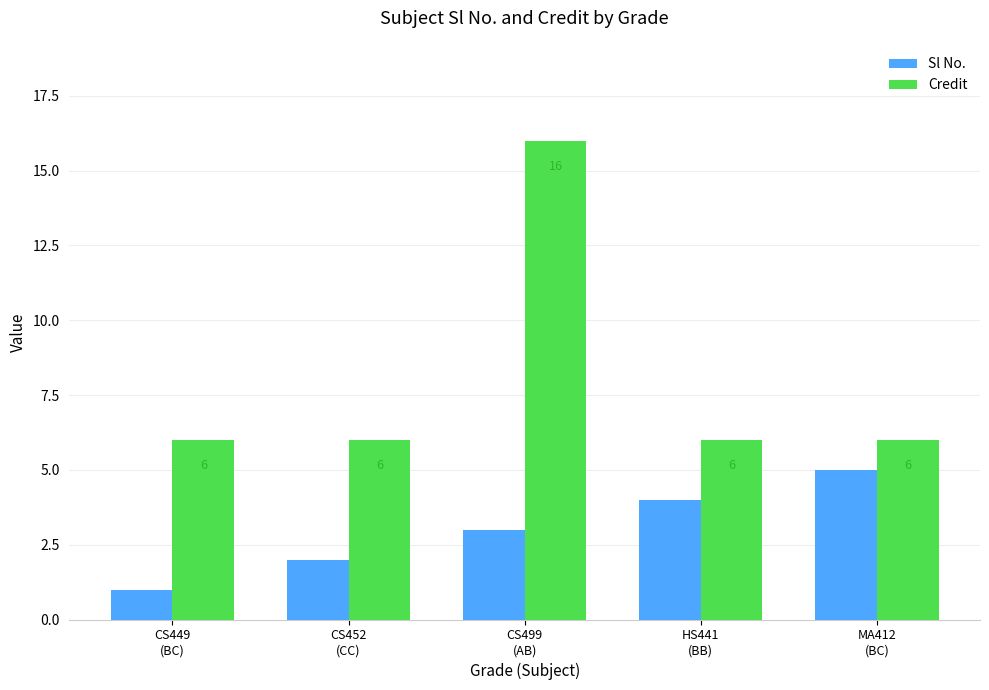

Does the chart contain stacked bars?

No